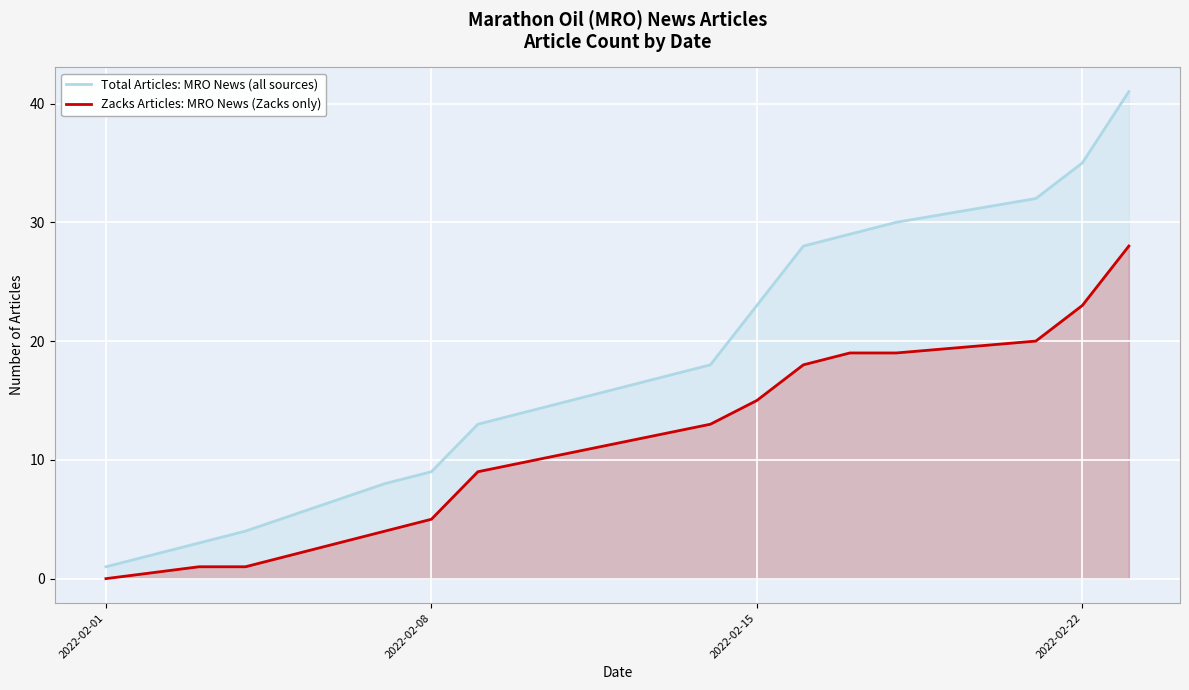

Is it true that Zacks Articles: MRO News (Zacks only) equals 0 at 2022-02-01?

True